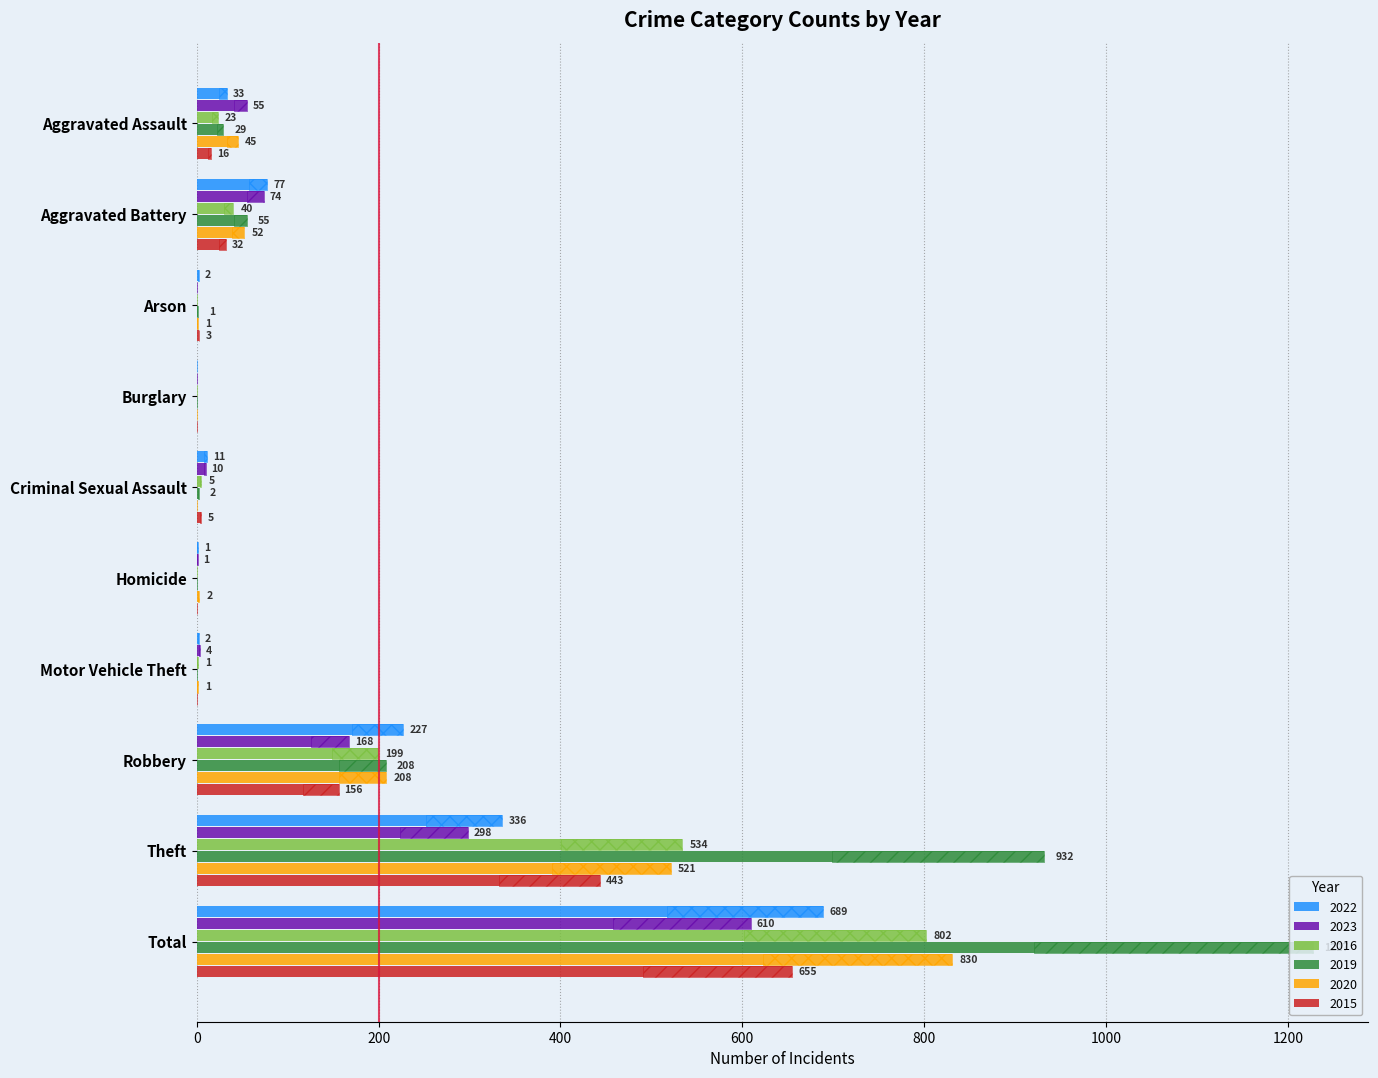

What position from the right is Aggravated Assault?

10